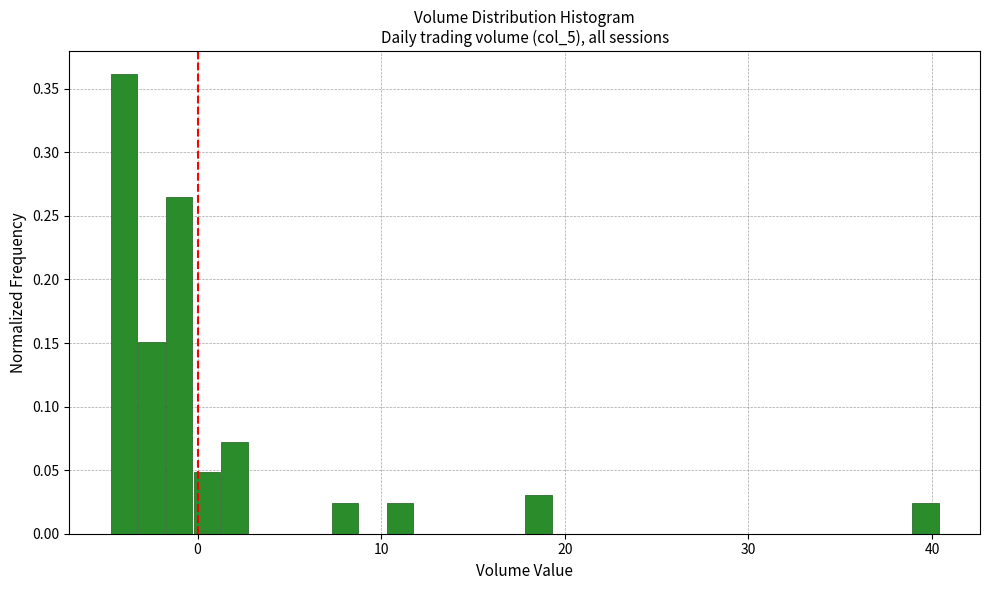

Around what value on the x-axis is the tallest bar? Give the approximate position of its centre, as read against the axis.

-4